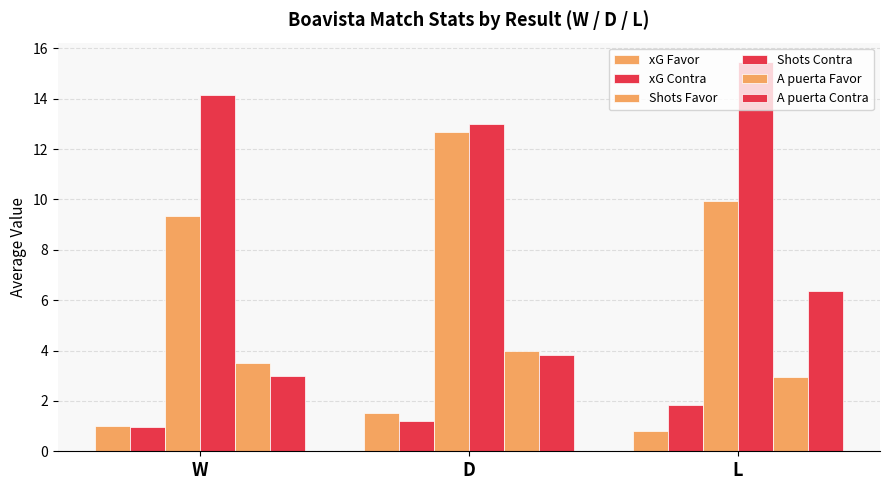

What is the approximate value of A puerta Favor at W?

3.5